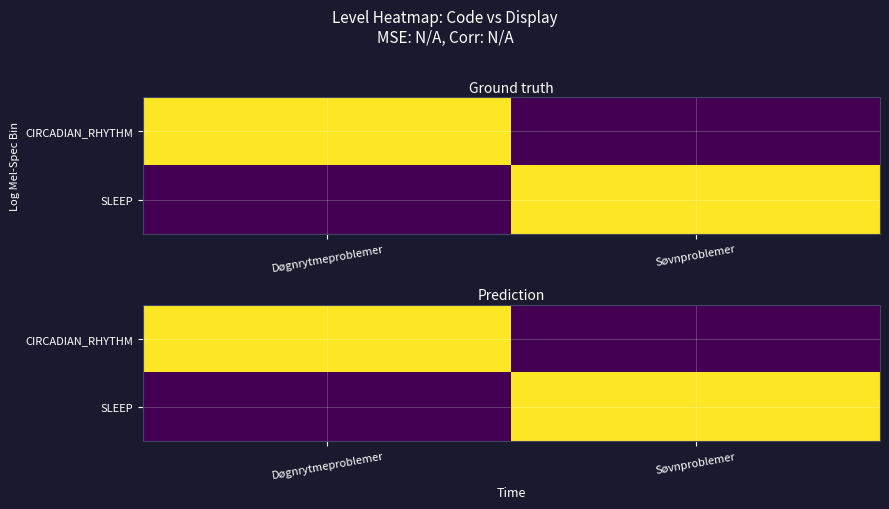

Rank the series at Søvnproblemer from lowest to highest value.

CIRCADIAN_RHYTHM, SLEEP